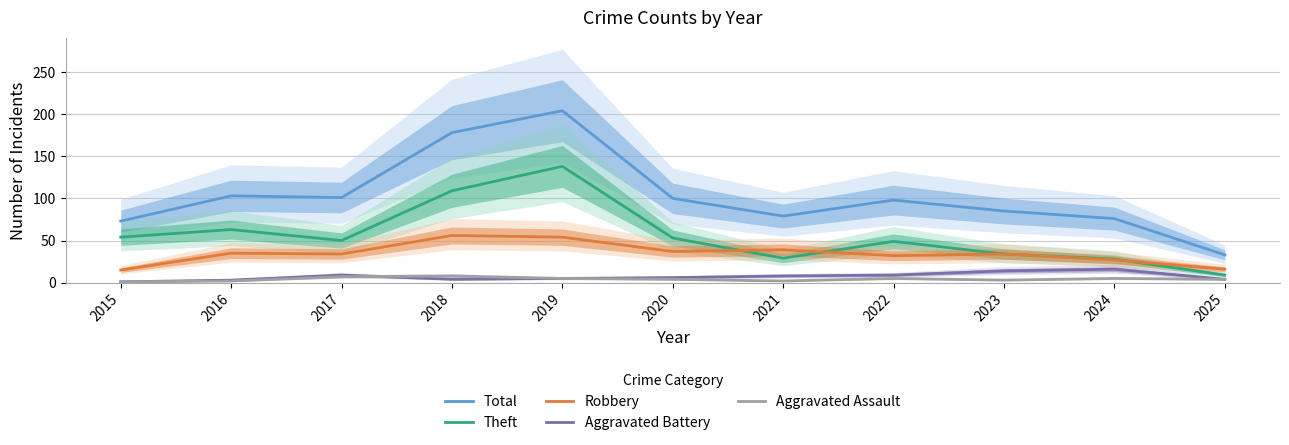

Which category has the highest value across all series?

2019